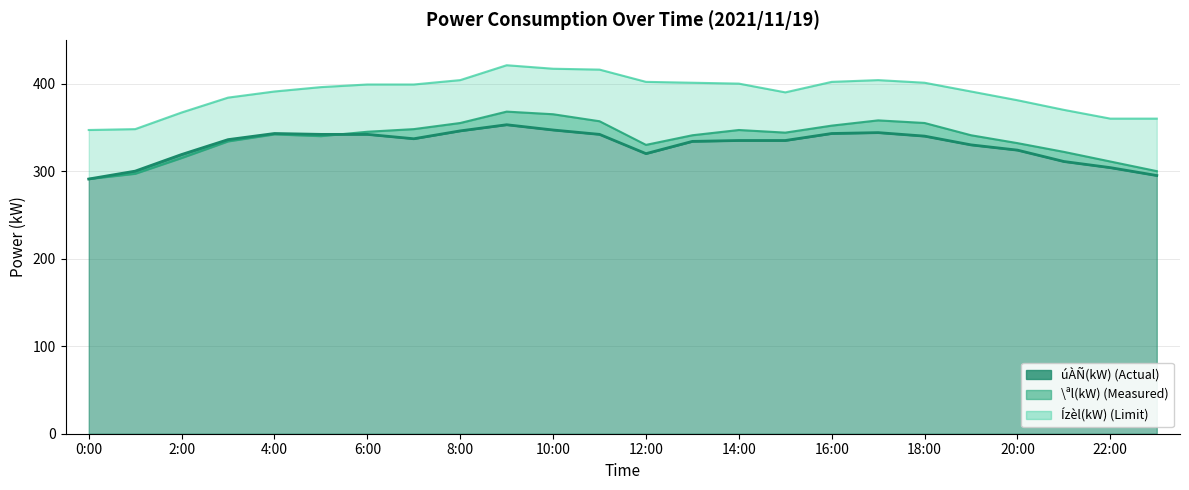

How many lines are shown in the chart?

3